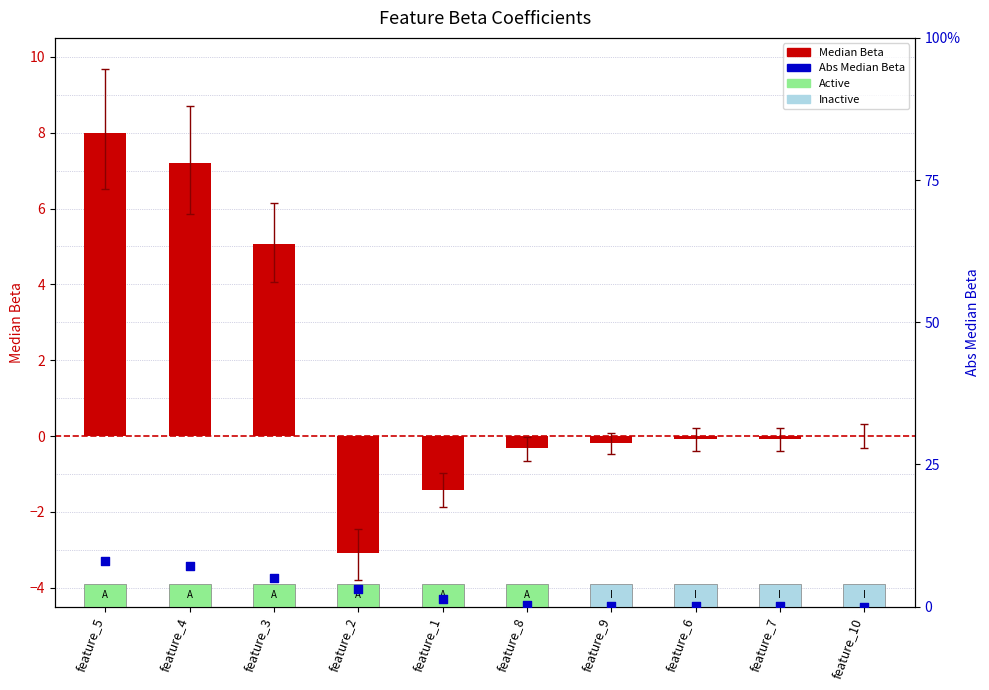

Which series has the largest total across all categories?

Abs_Median_Beta